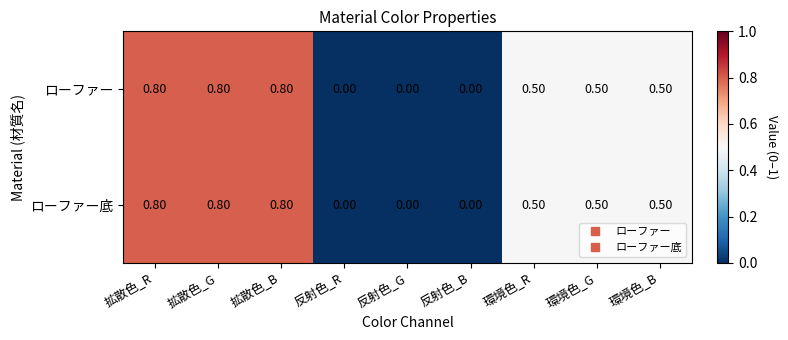

What is the average value of the ローファー series?

0.4